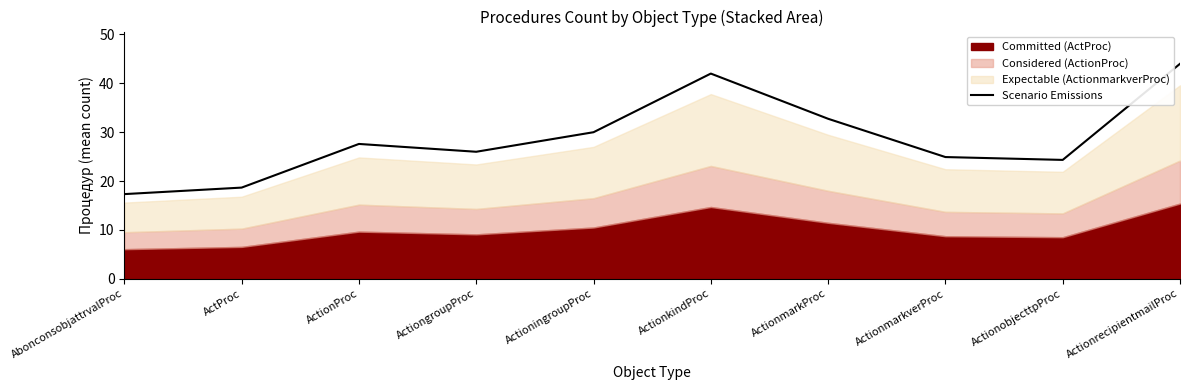

Approximately how many times larger is the value at ActionmarkProc compared to ActioningroupProc?

1.1